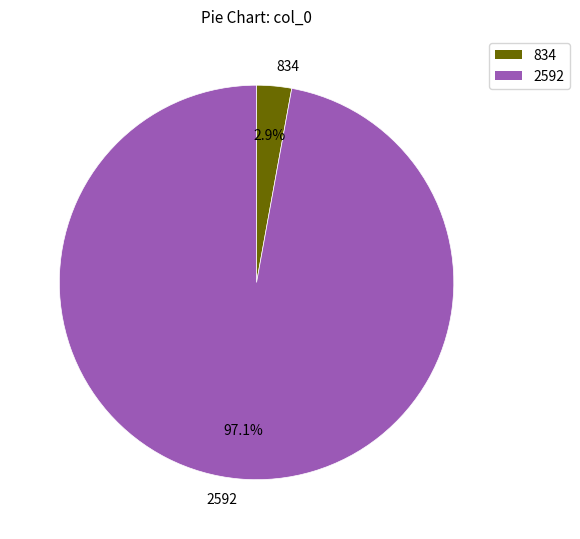

What percentage do 2592 and 834 together represent?

100.0%